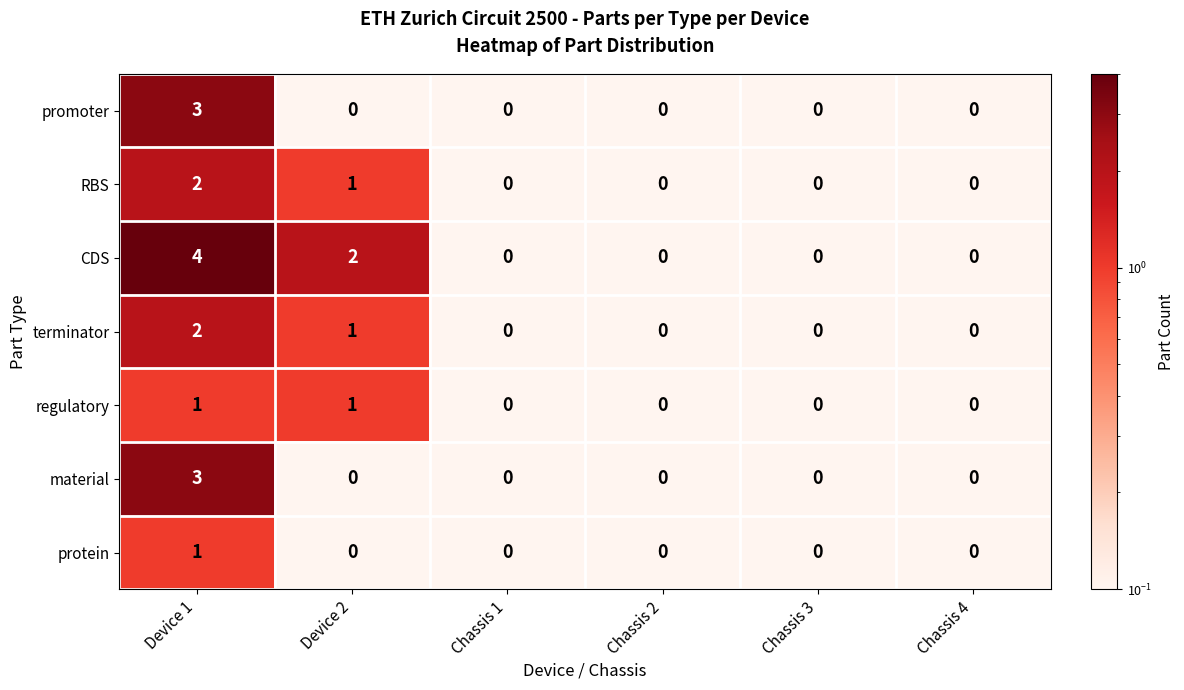

What is the minimum value shown in the chart?

0